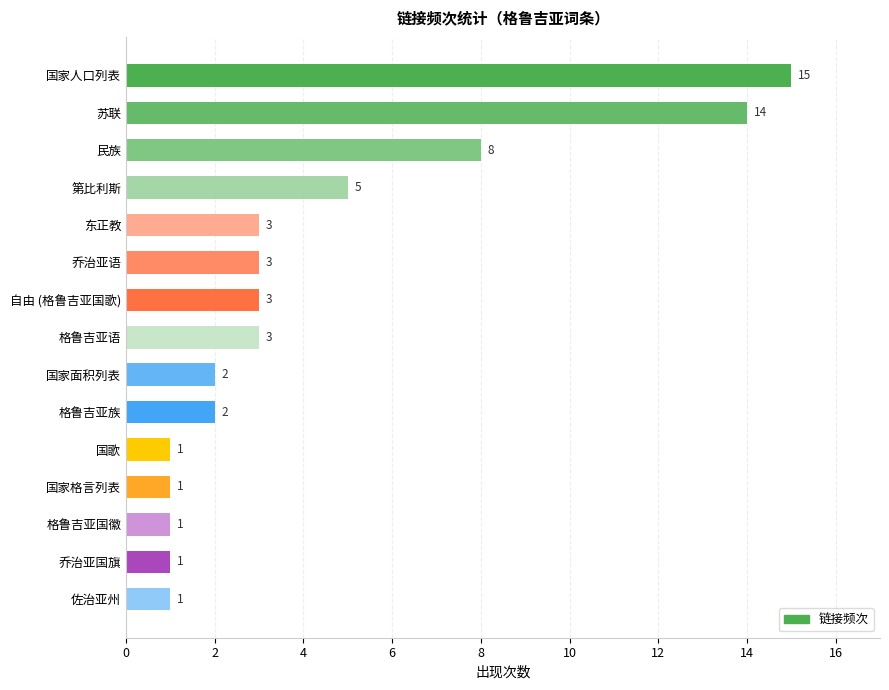

What is the maximum value shown in the chart?

15